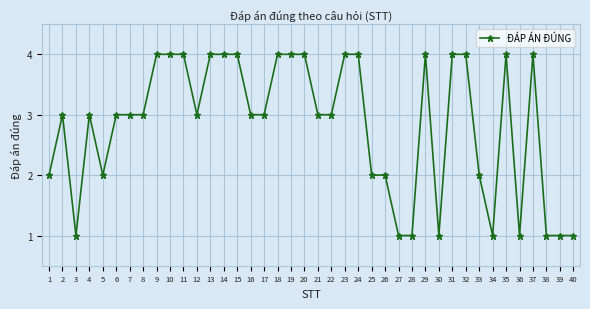

Reading left to right, extract all data points from this chart.

2	3	1	3	2	3	3	3	4	4	4	3	4	4	4	3	3	4	4	4	3	3	4	4	2	2	1	1	4	1	4	4	2	1	4	1	4	1	1	1